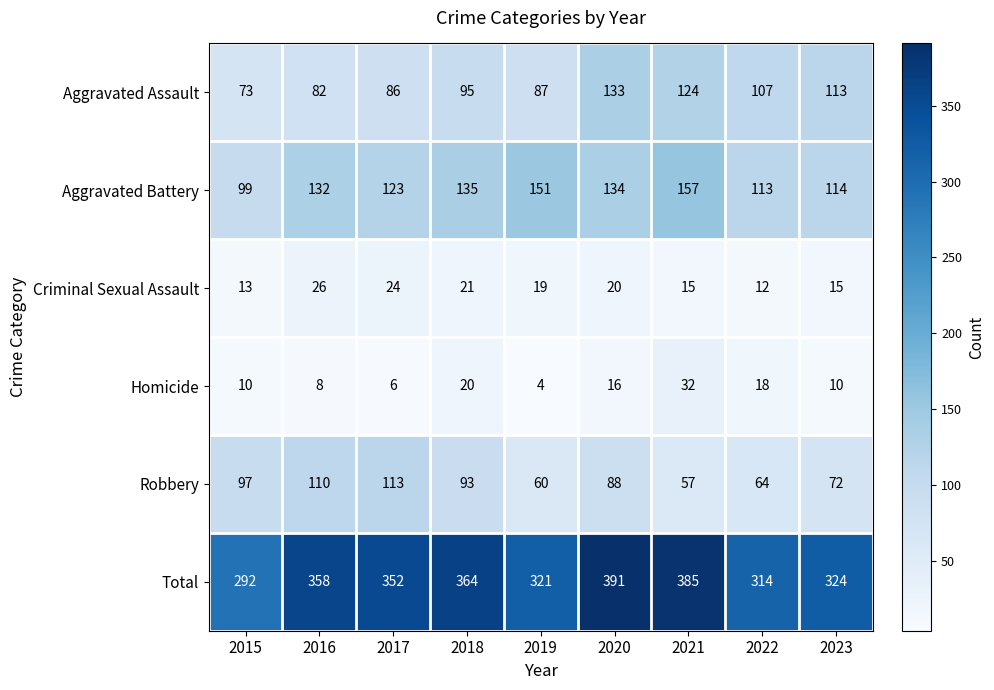

Which series has the largest total across all categories?

Total